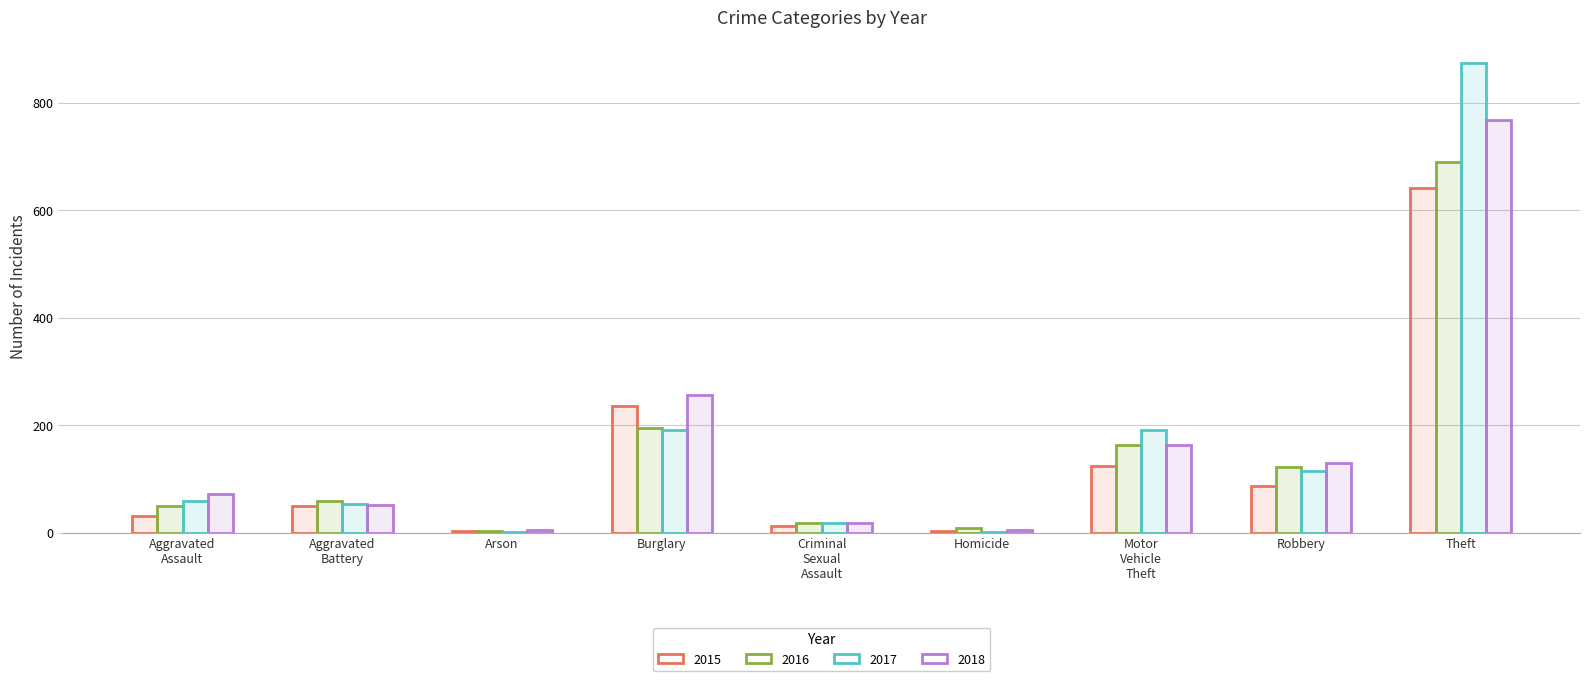

What position from the left is Robbery?

8